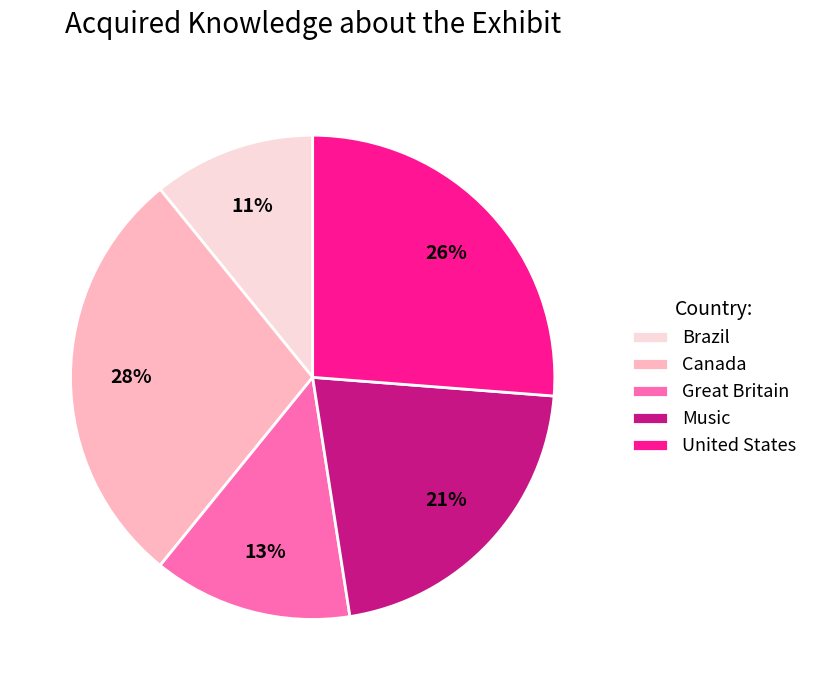

Rank the categories by value from lowest to highest.

Brazil, Great Britain, Music, United States, Canada